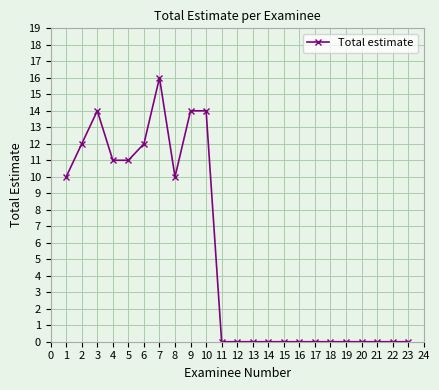

Count the number of data series in this chart.

1